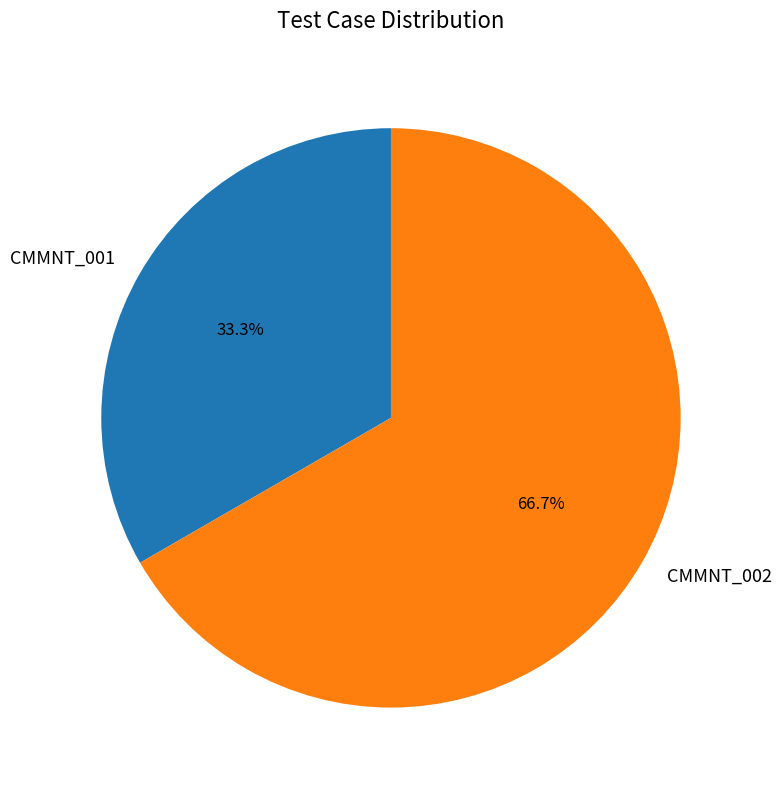

How much of the chart is everything except CMMNT_002?

33.3%